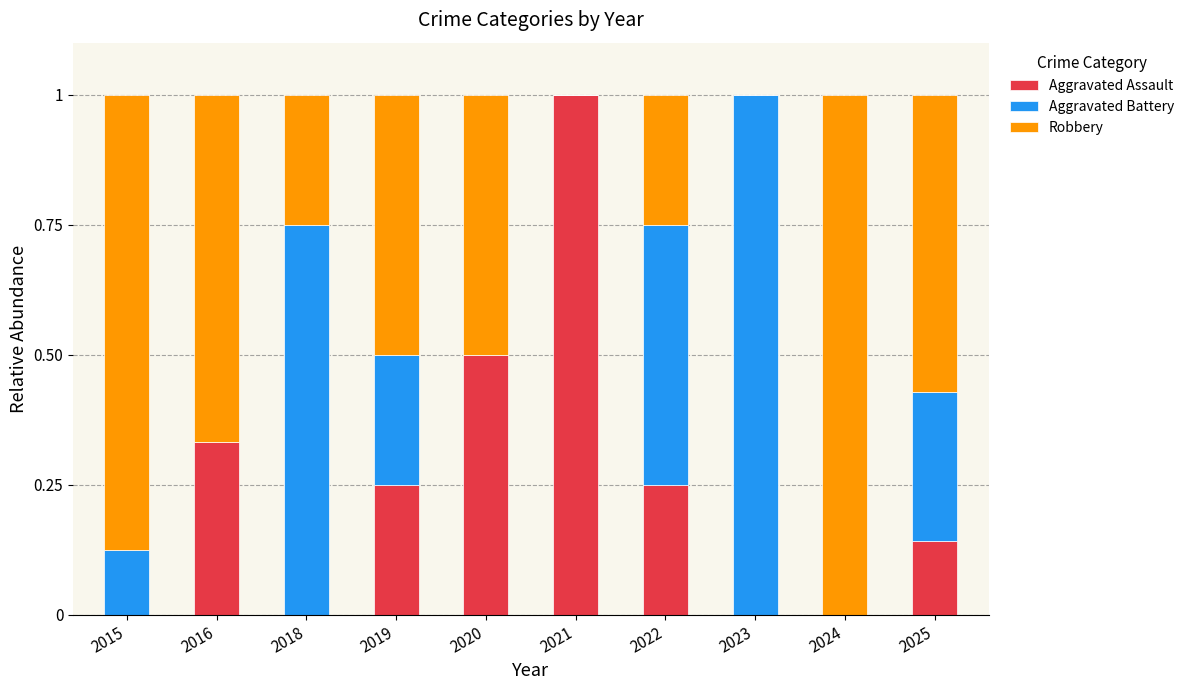

The Aggravated Assault series shows 1.5 at 2021. True or false?

False